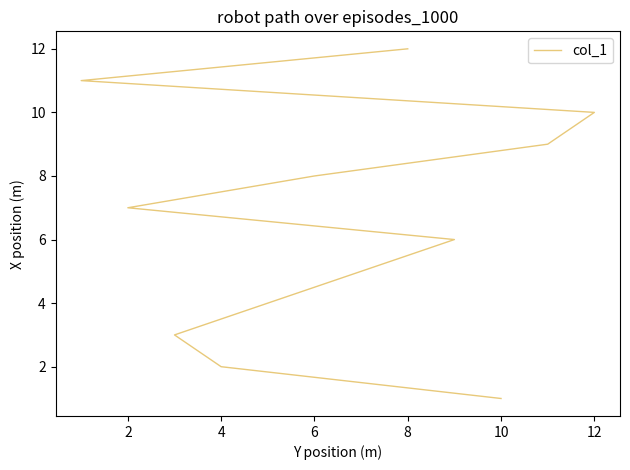

What is the label of the 4th point from the left?

6